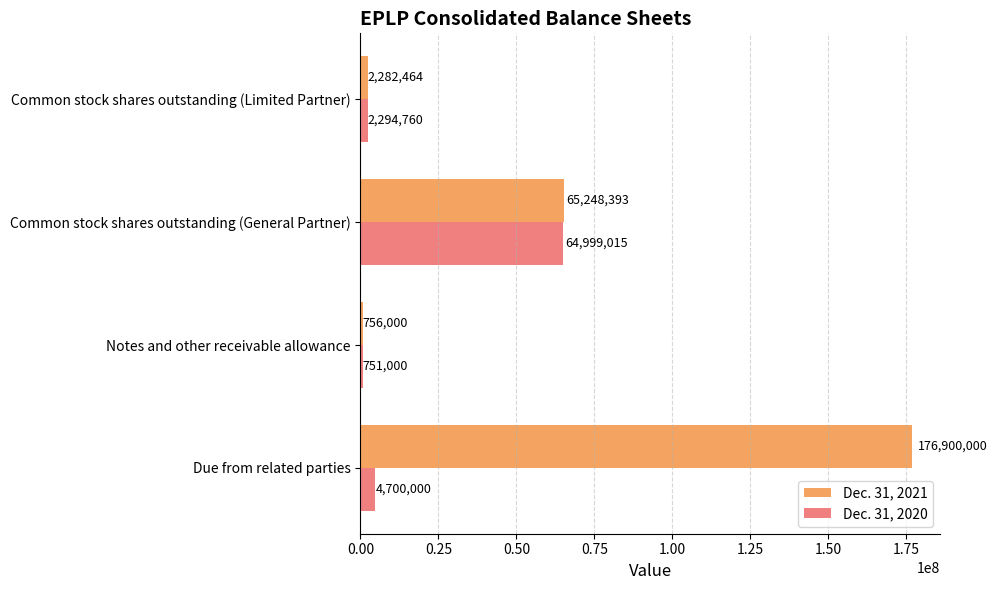

Where is Dec. 31, 2020 nearest to the value 32875007?

Due from related parties